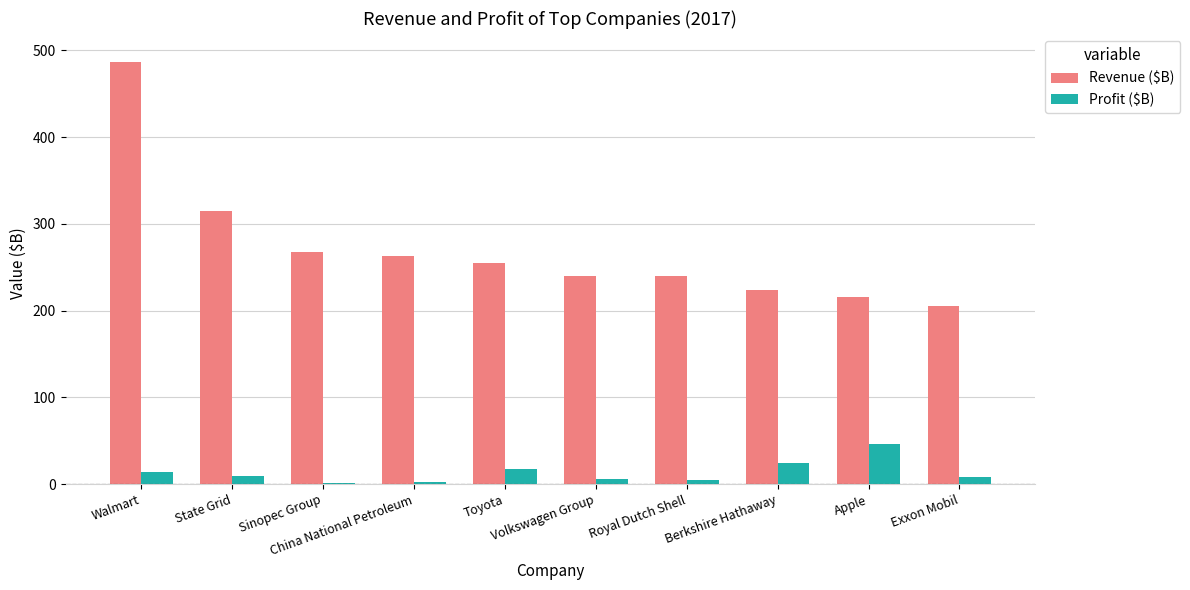

Where does the Profit ($B) series first go above 9?

Walmart